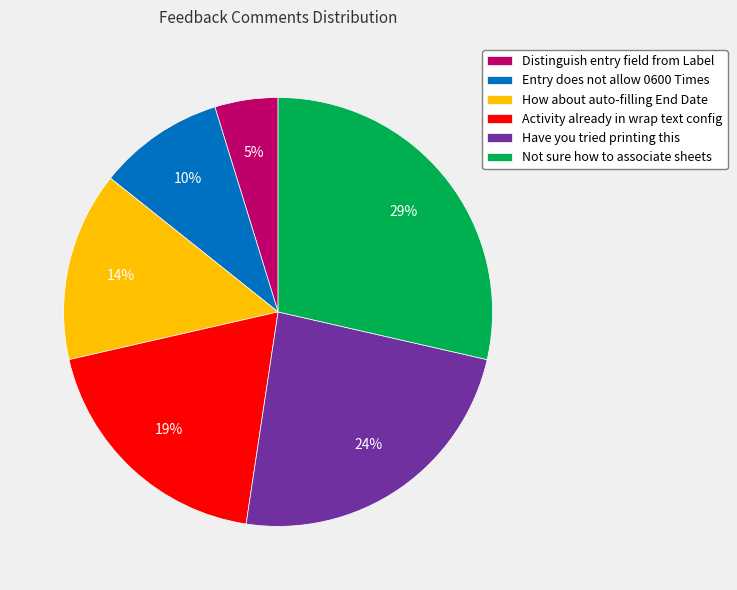

To the nearest percent, what is the difference between the Activity already in wrap text config and Not sure how to associate sheets slice percentages?

10%